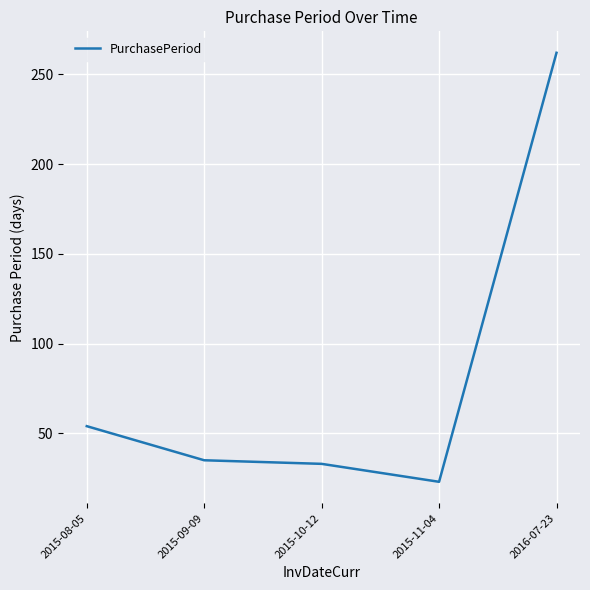

What is the greatest value displayed?

262